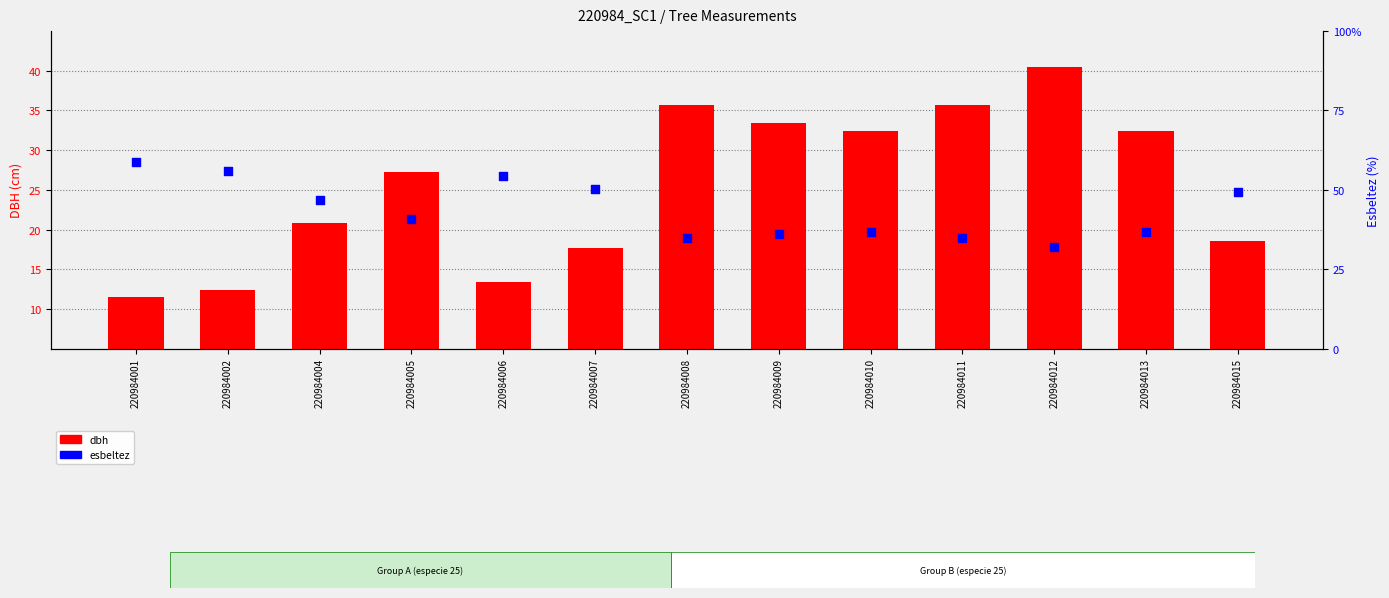

What are all the series names shown in the legend?

dbh, esbeltez